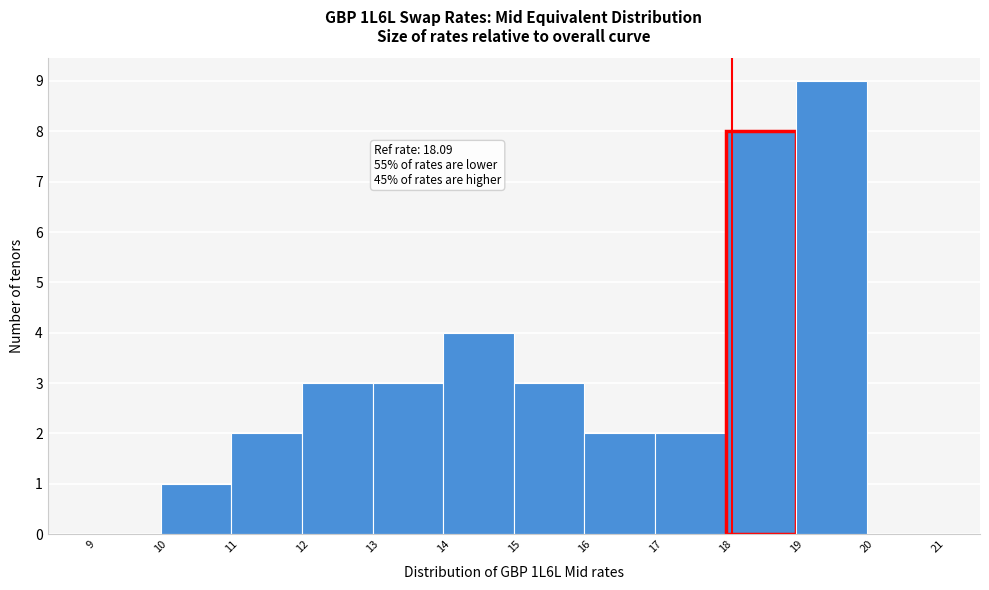

Over which range of the x-axis is the bar tallest?

19 to 20